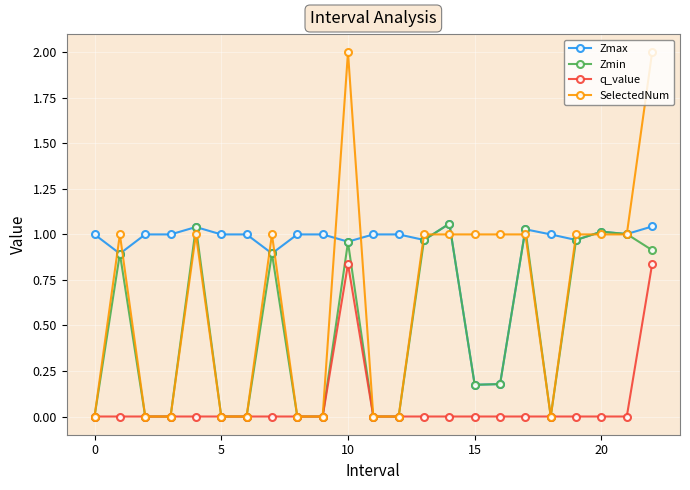

Which series has the largest total across all categories?

Zmax